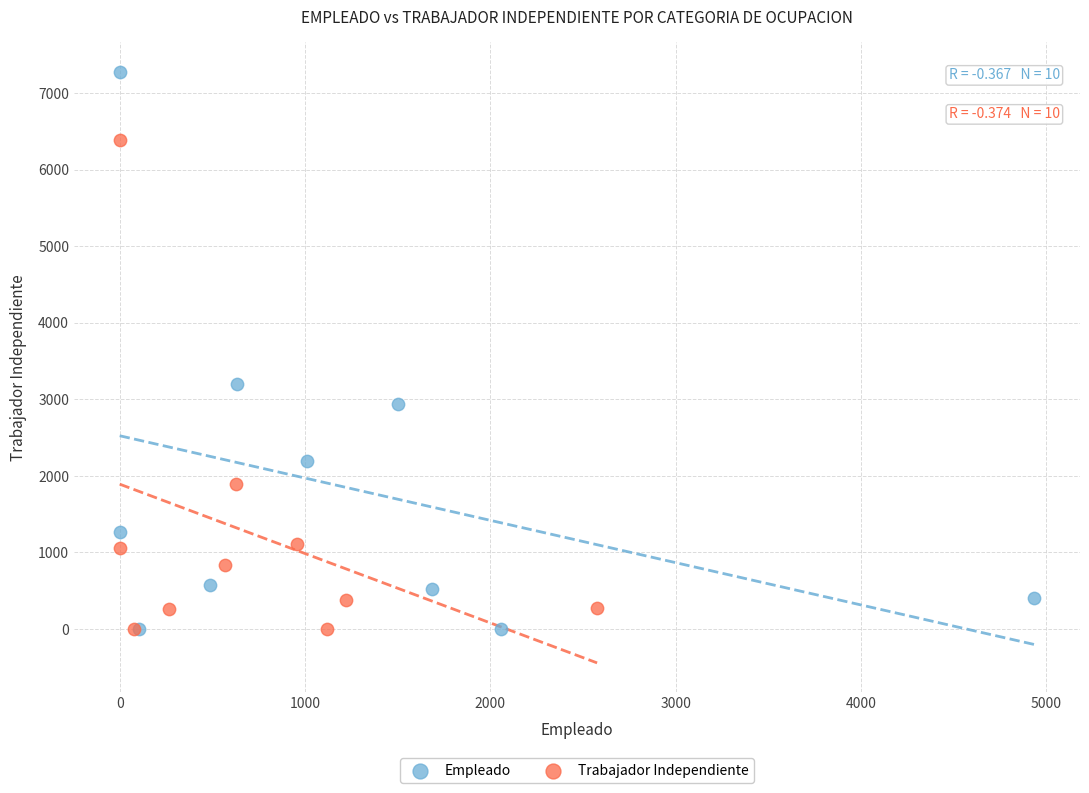

Which series contains the highest Y value?

Empleado